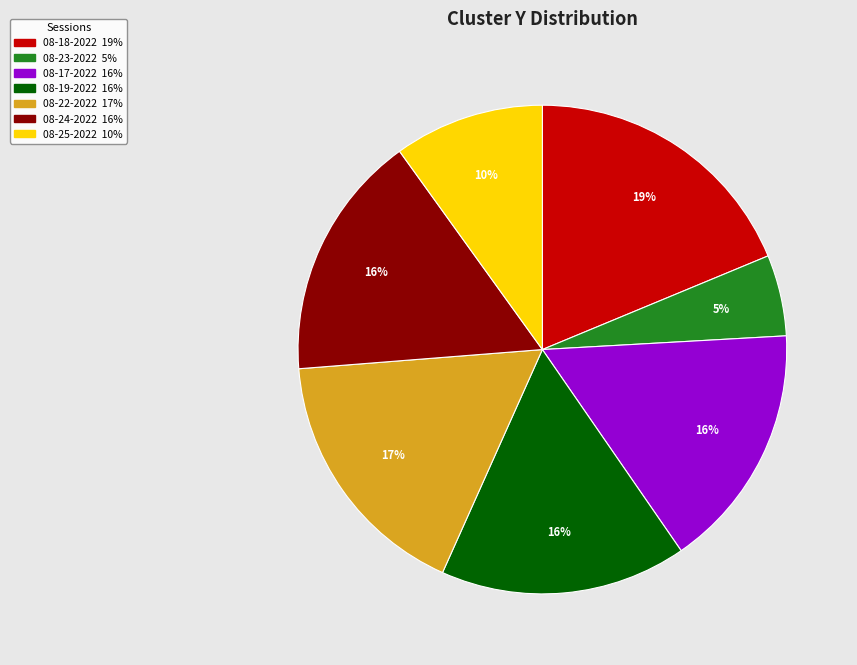

Is there a majority slice in this chart?

No